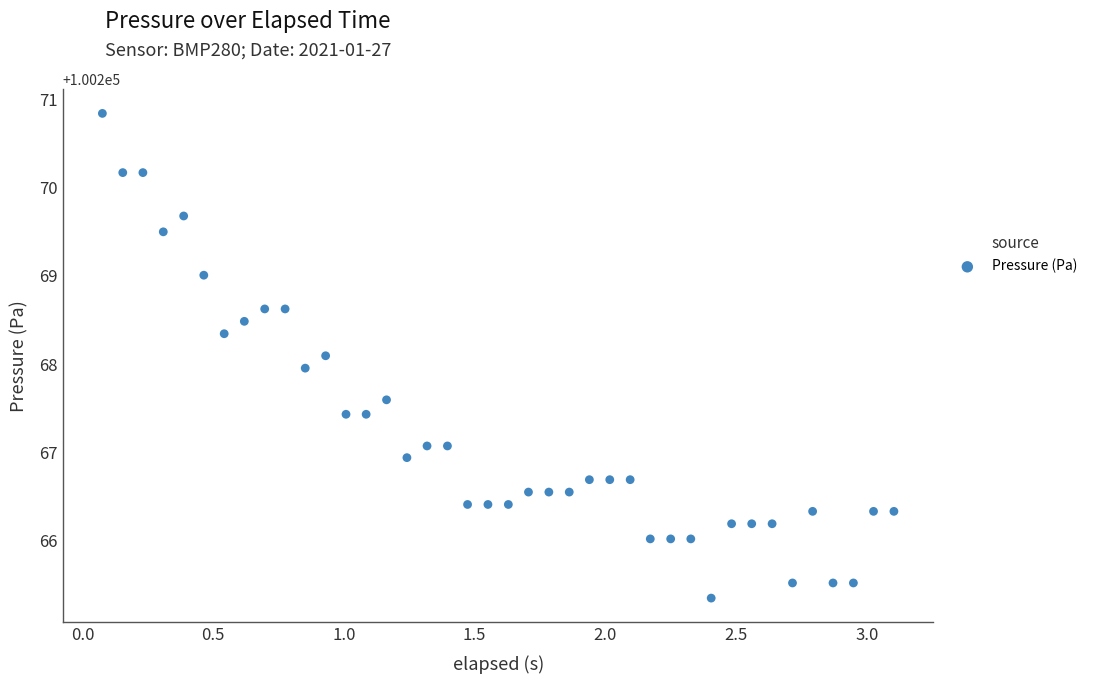

What is the range of X values (max minus min)?

3.0